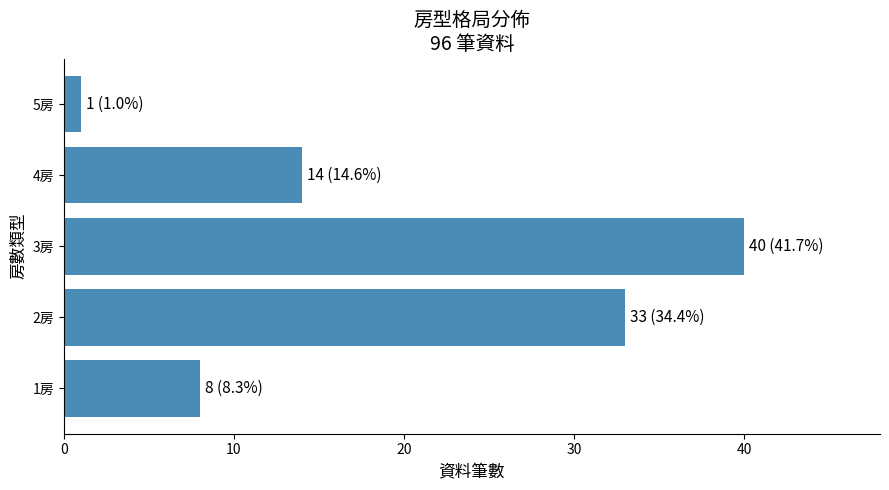

Reading bottom to top, transcribe all the data shown in this chart.

8	33	40	14	1